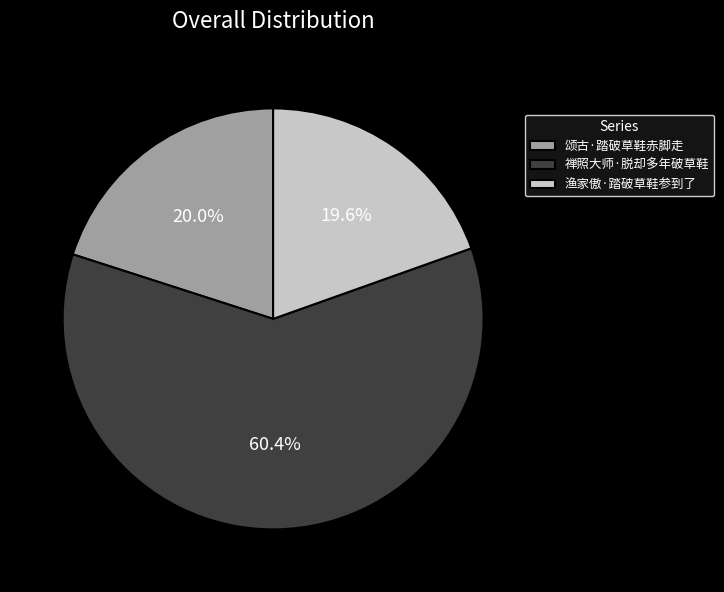

What is the ratio of the value at 颂古·踏破草鞋赤脚走 to the value at 禅照大师·脱却多年破草鞋?

0.3